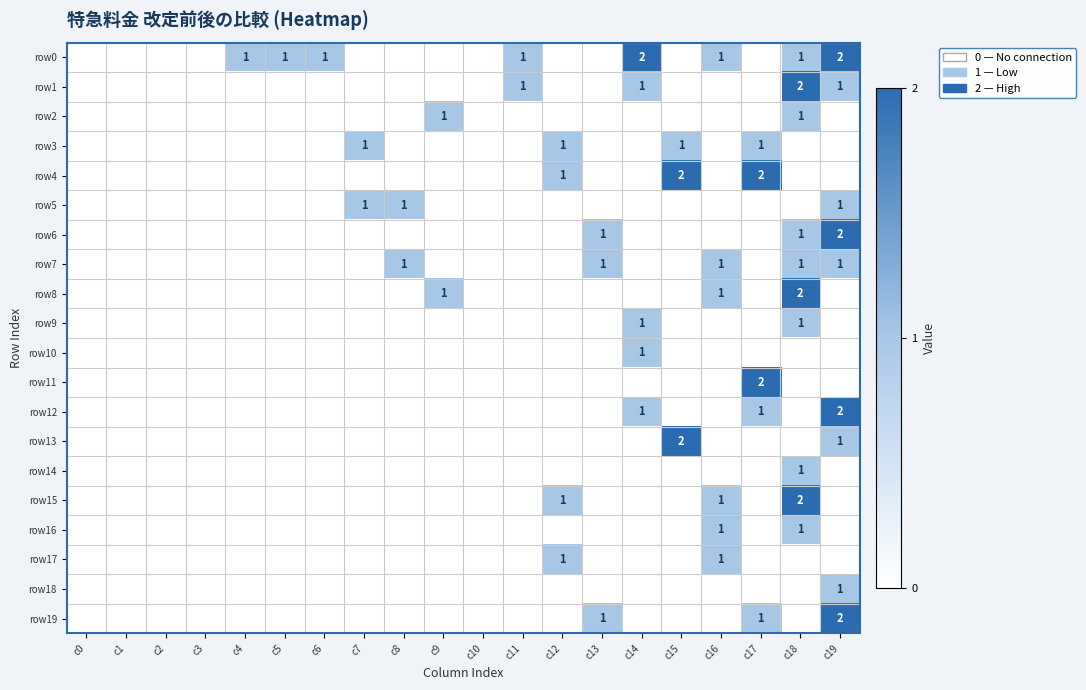

The value of row6 at c13 is 1. True or false?

True